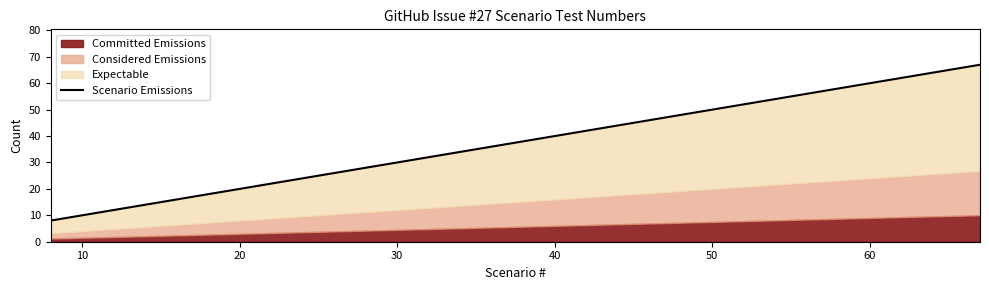

The chart shows a value of 2 at 0. True or false?

False